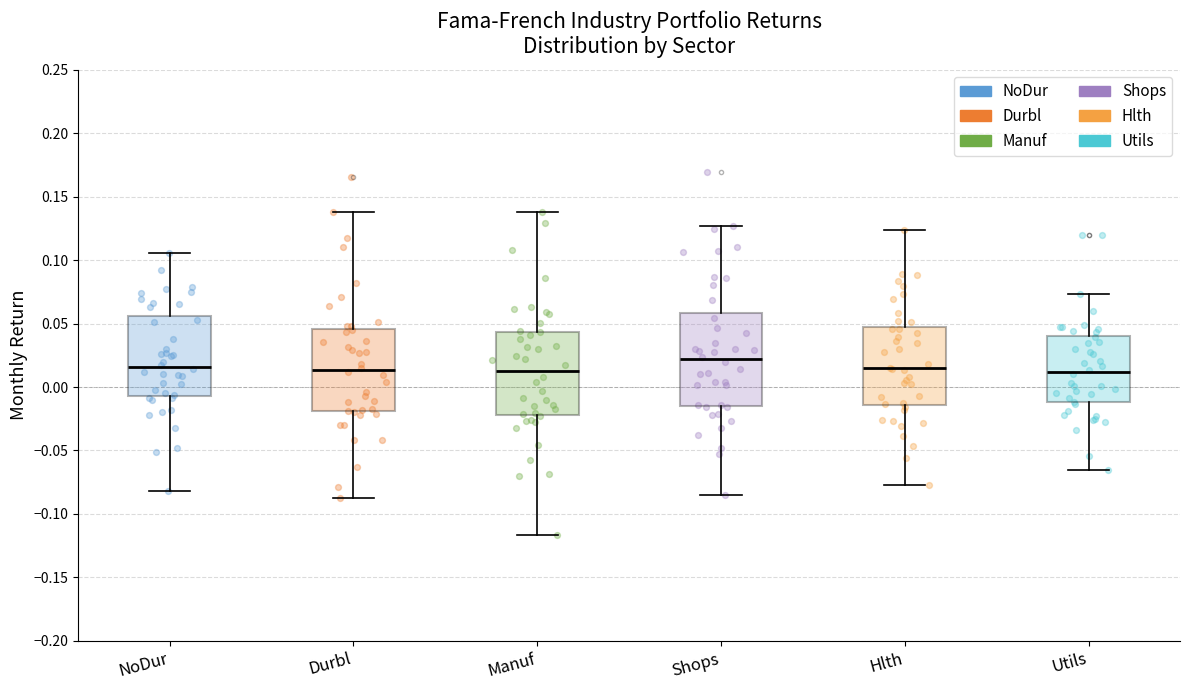

Which box has the highest median line?

Shops